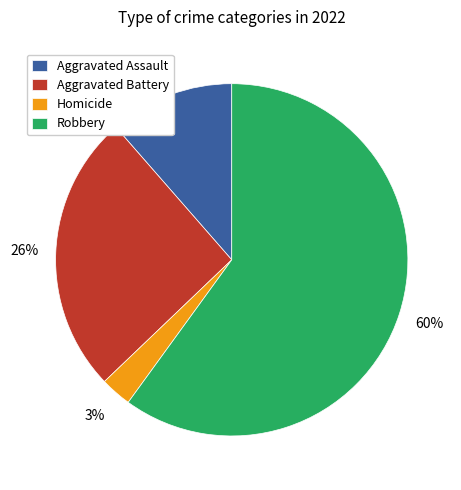

Which category accounts for the majority?

Robbery